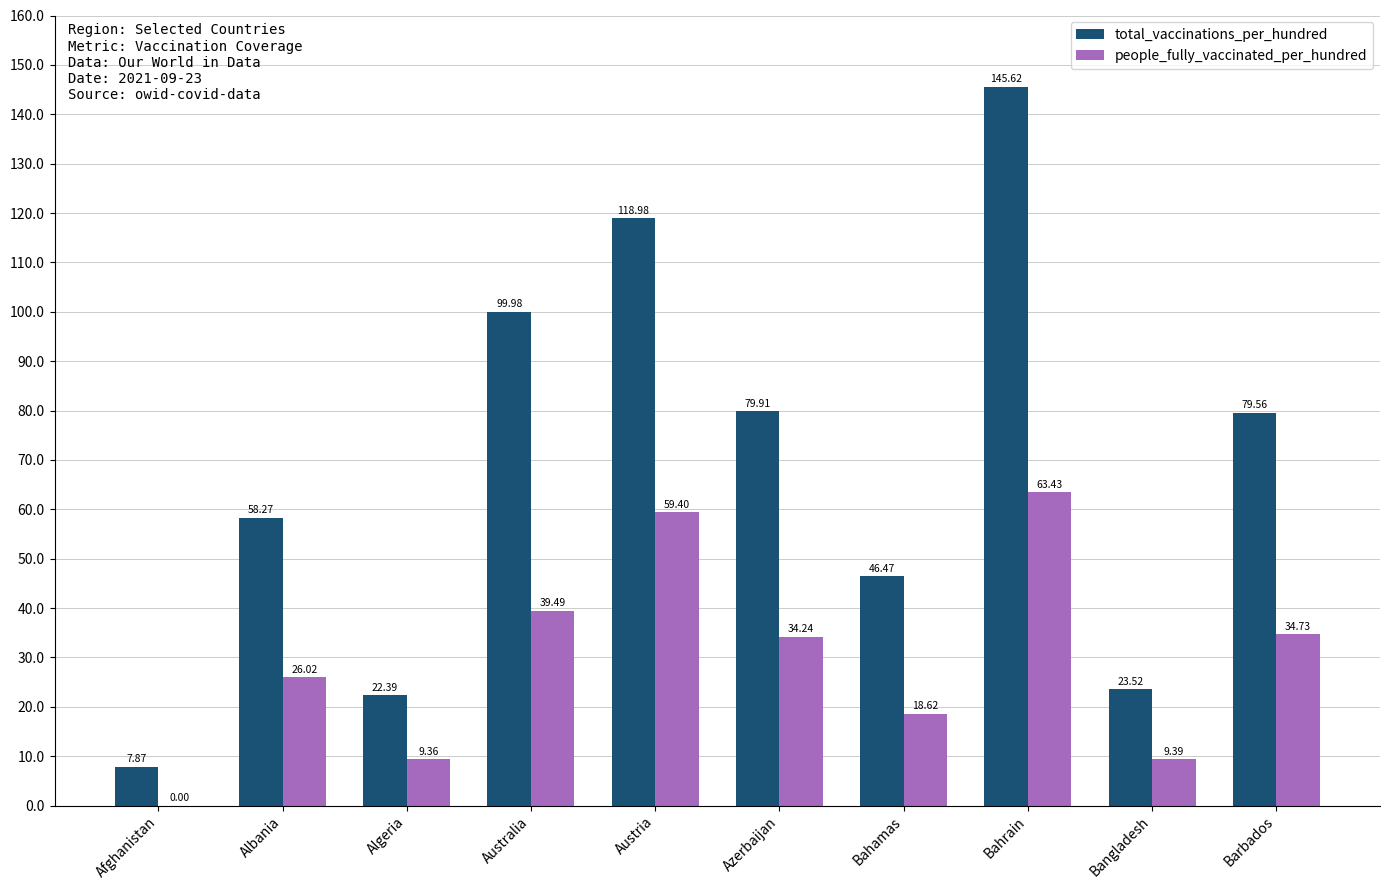

What is the highest value of the people_fully_vaccinated_per_hundred series?

63.4